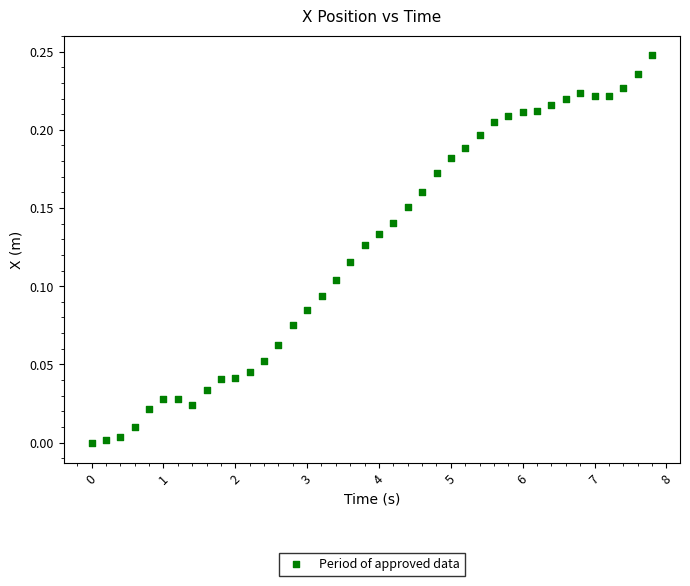

What is the range of X values (max minus min)?

7.8